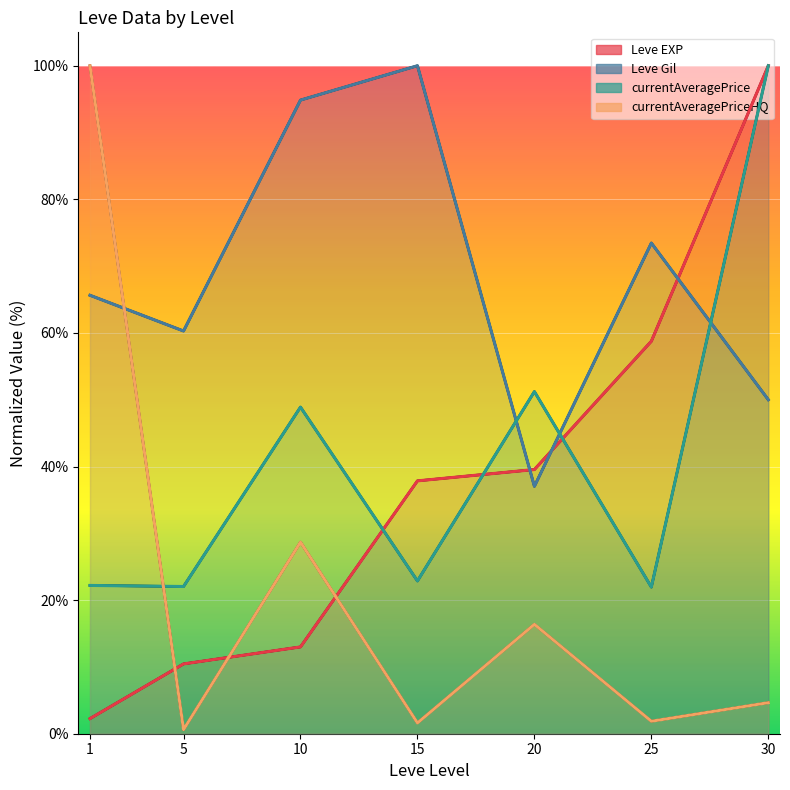

Reading left to right, transcribe all the data shown in this chart.

Leve EXP: 2.3	10.5	13.0	37.9	39.5	58.8	100.0
Leve Gil: 65.6	60.3	94.9	100.0	37.0	73.5	50.0
currentAveragePrice: 22.2	22.0	48.9	22.9	51.2	21.9	100.0
currentAveragePriceHQ: 100.0	0.6	28.7	1.6	16.4	1.9	4.6